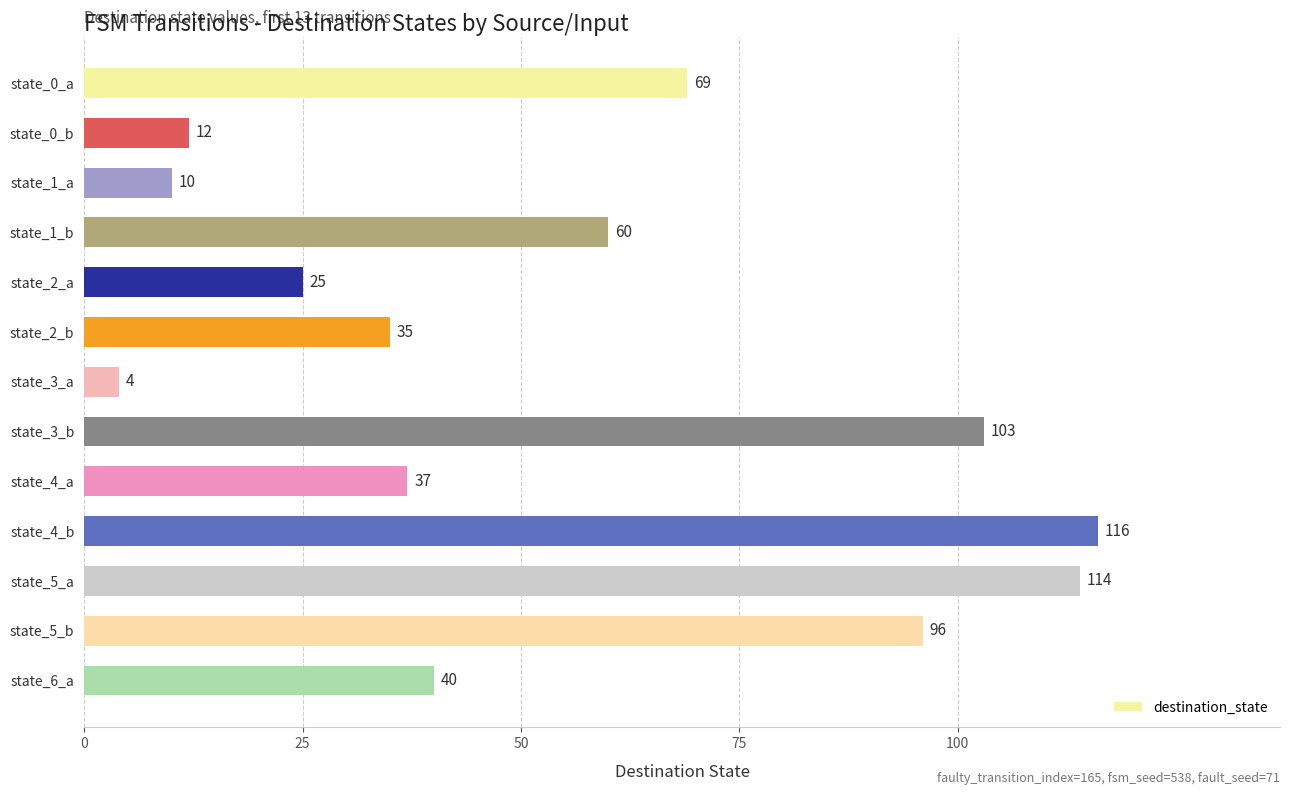

What is the difference between the second highest and second lowest values?

104